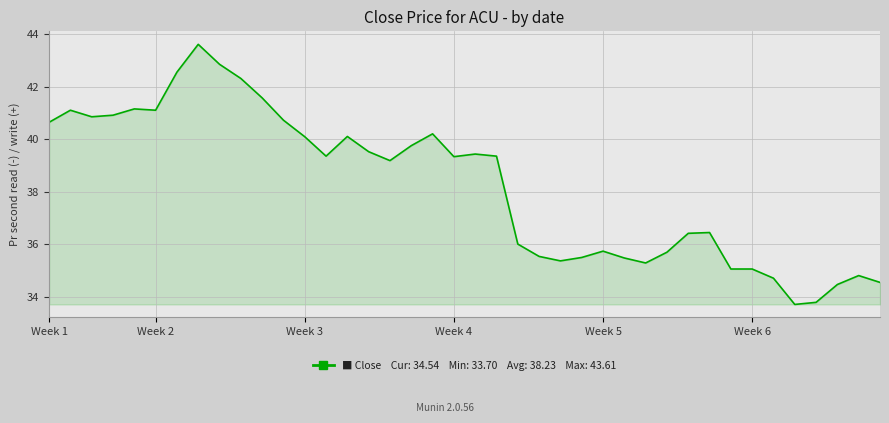

What is the greatest value displayed?

43.6